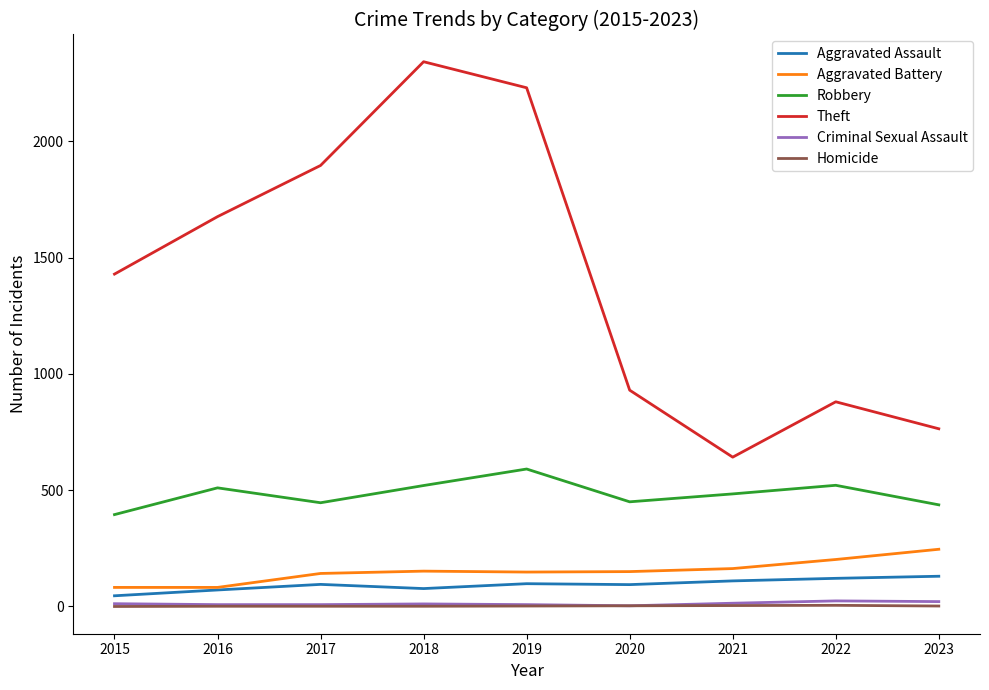

True or false: Robbery and Aggravated Assault intersect in this chart.

False